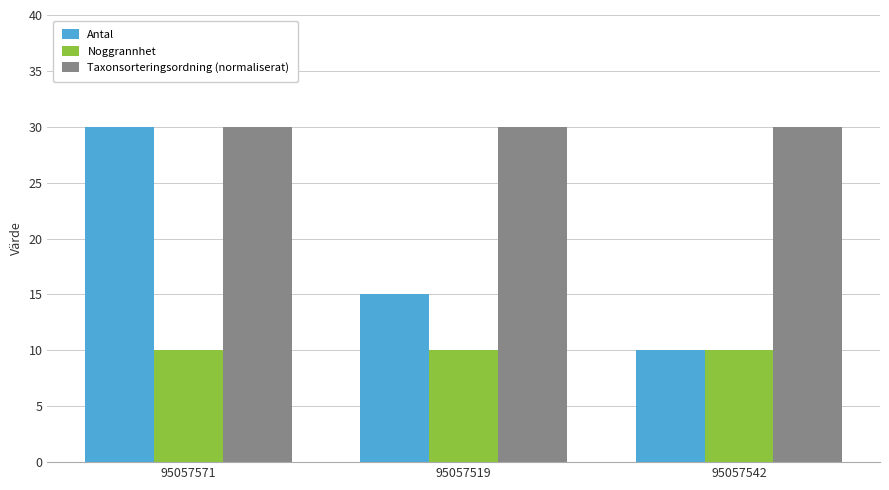

What is the spread (max minus min) of values at 95057542?

20